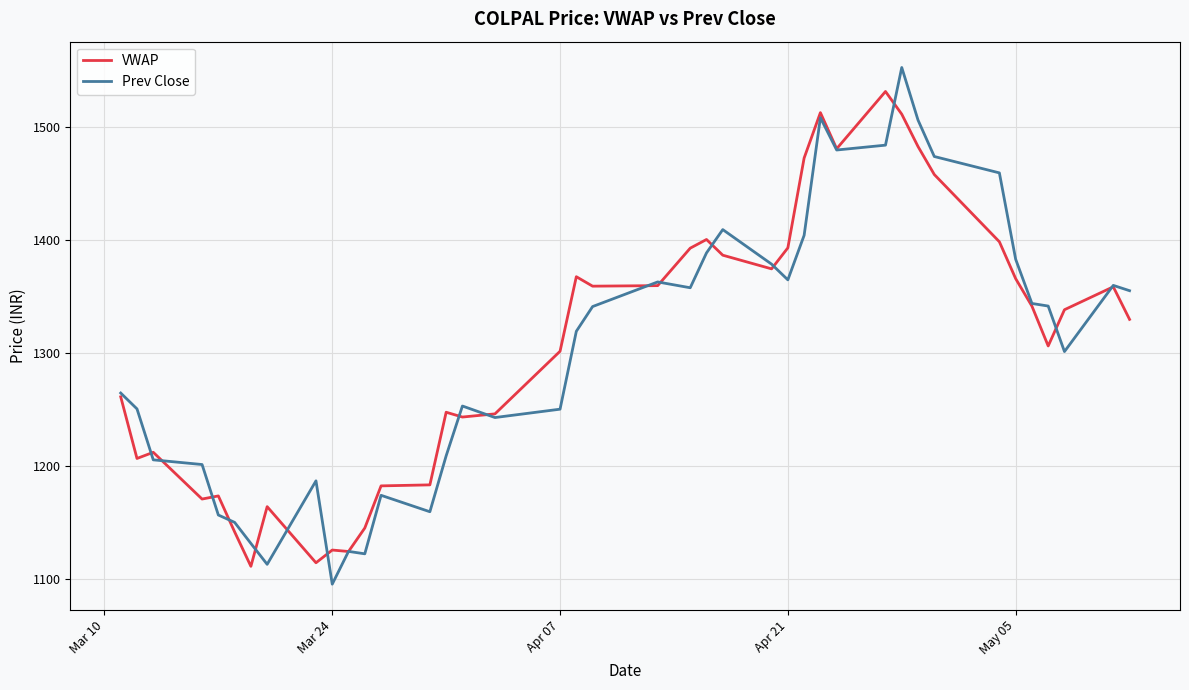

What is the greatest value displayed?

1552.4